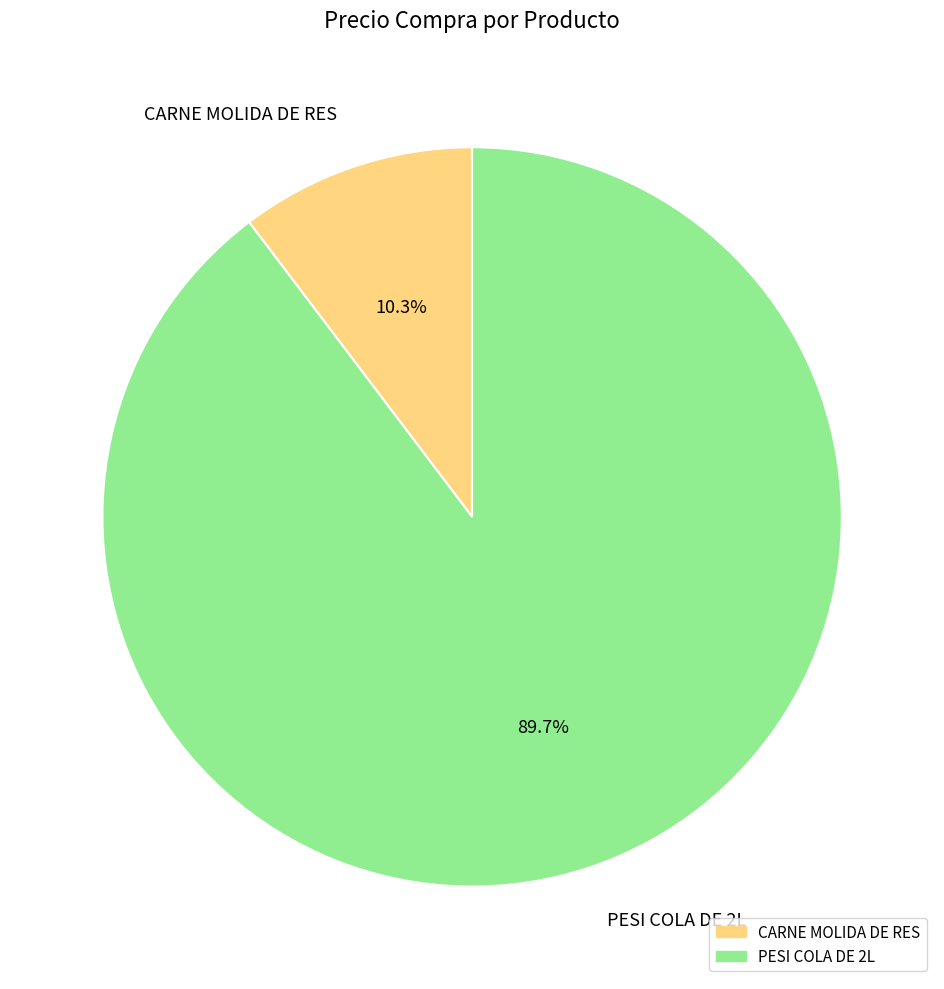

What is the largest slice in the pie chart?

PESI COLA DE 2L